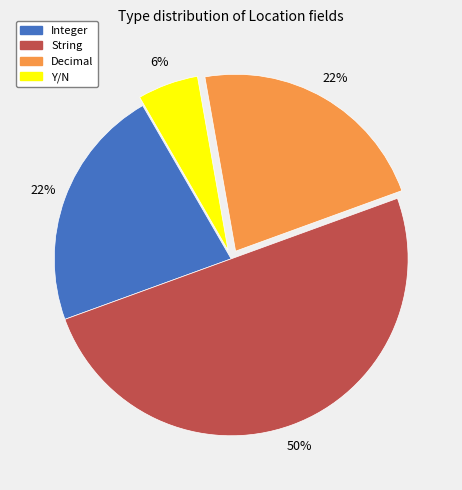

How many segments does this pie chart have?

4